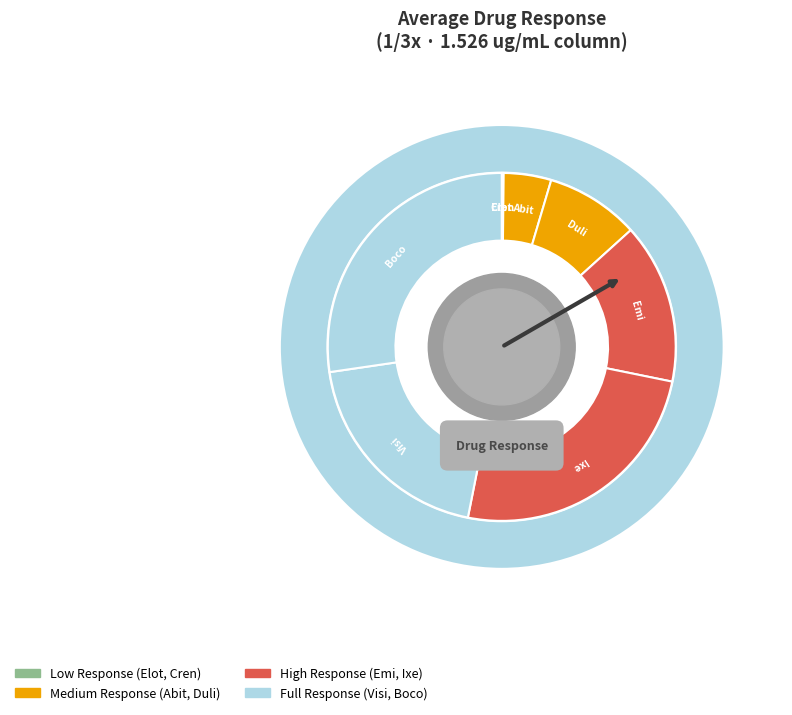

True or false: Boco accounts for 38% of the total.

False